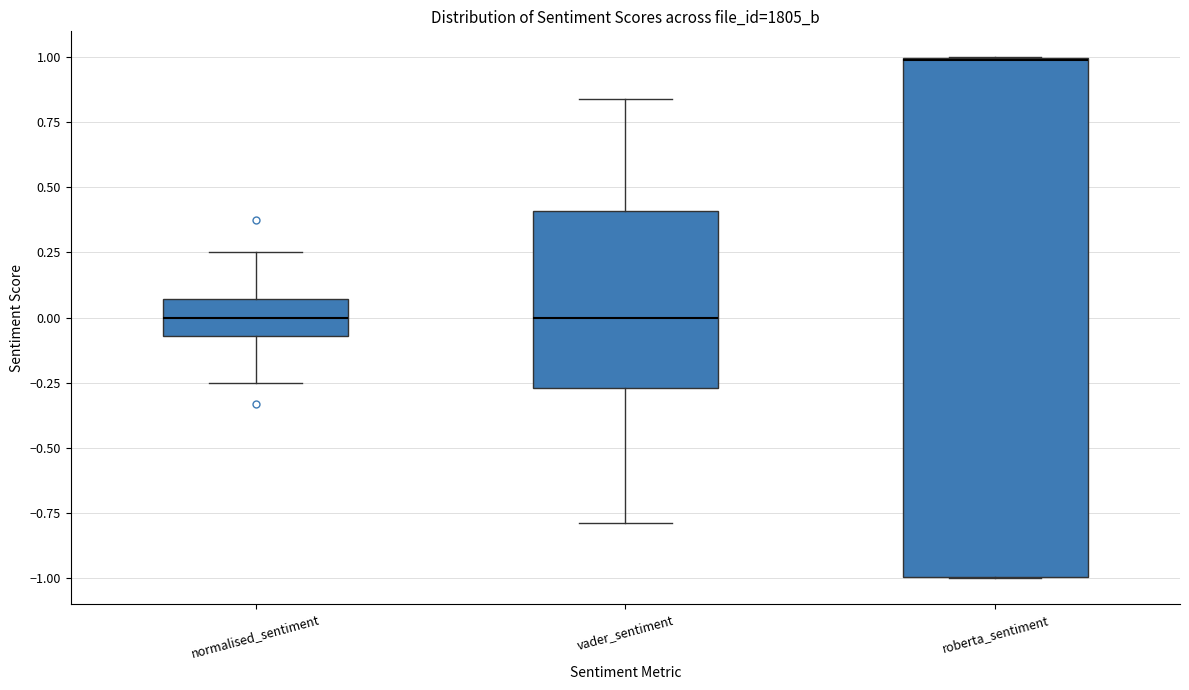

Comparing the boxes themselves (not the whiskers), which one is the tallest?

roberta_sentiment